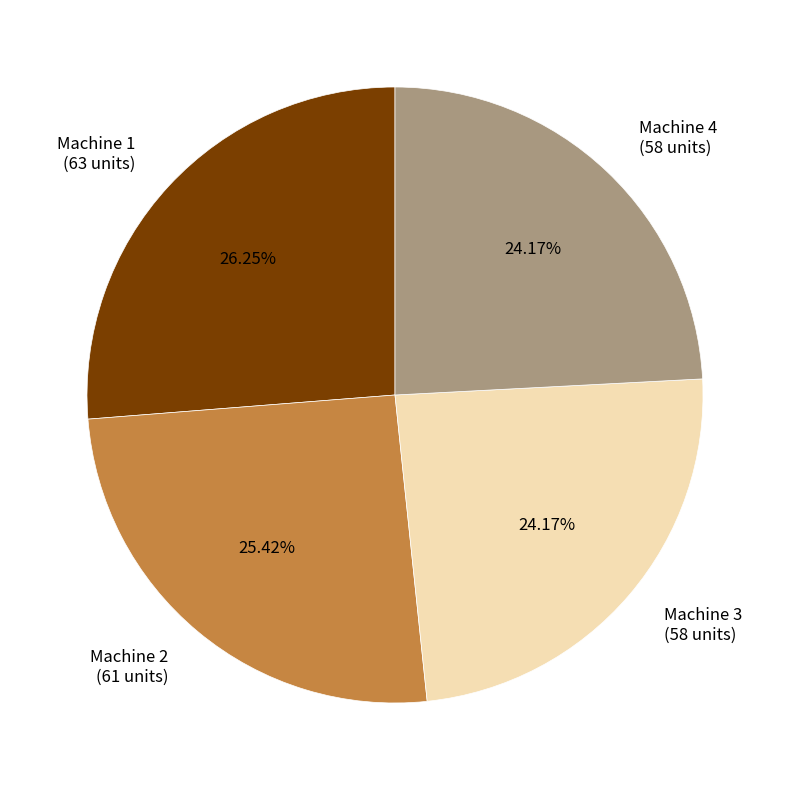

Approximately how many times larger is the value at Machine 1 compared to Machine 4?

1.1